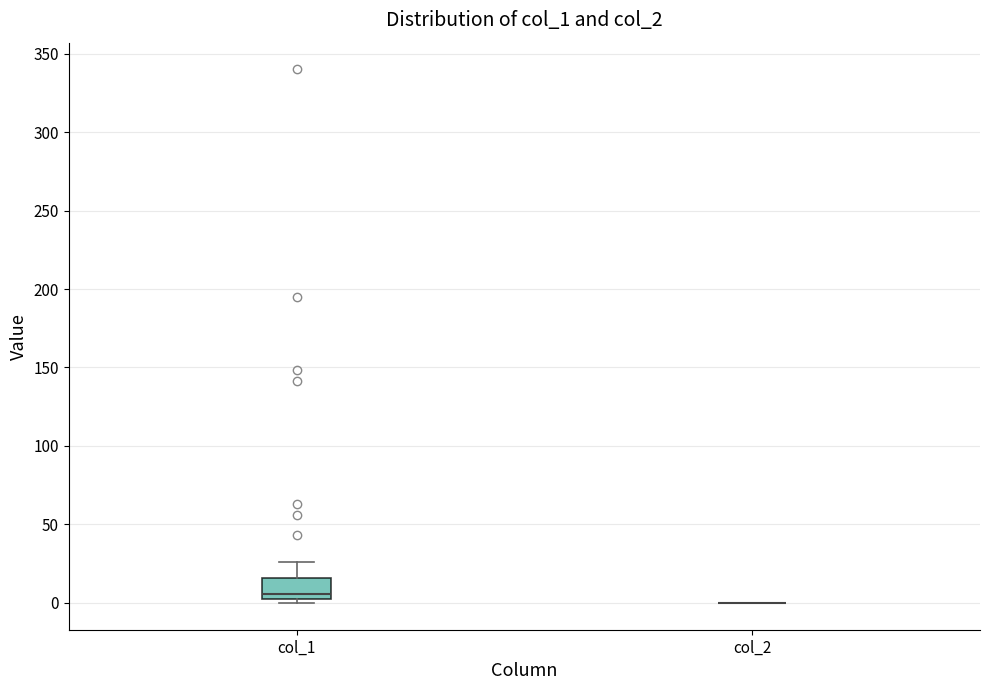

Where is the upper edge of the box for col_1 on the y-axis? The values are not printed on the chart, so give them approximately, as read against the axis.

15